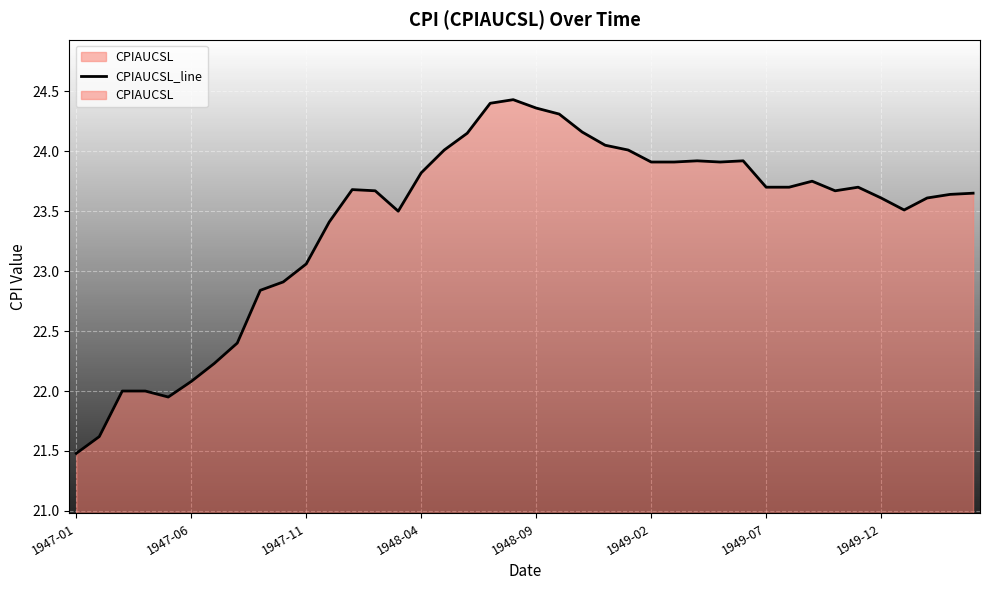

How many lines are shown in the chart?

1